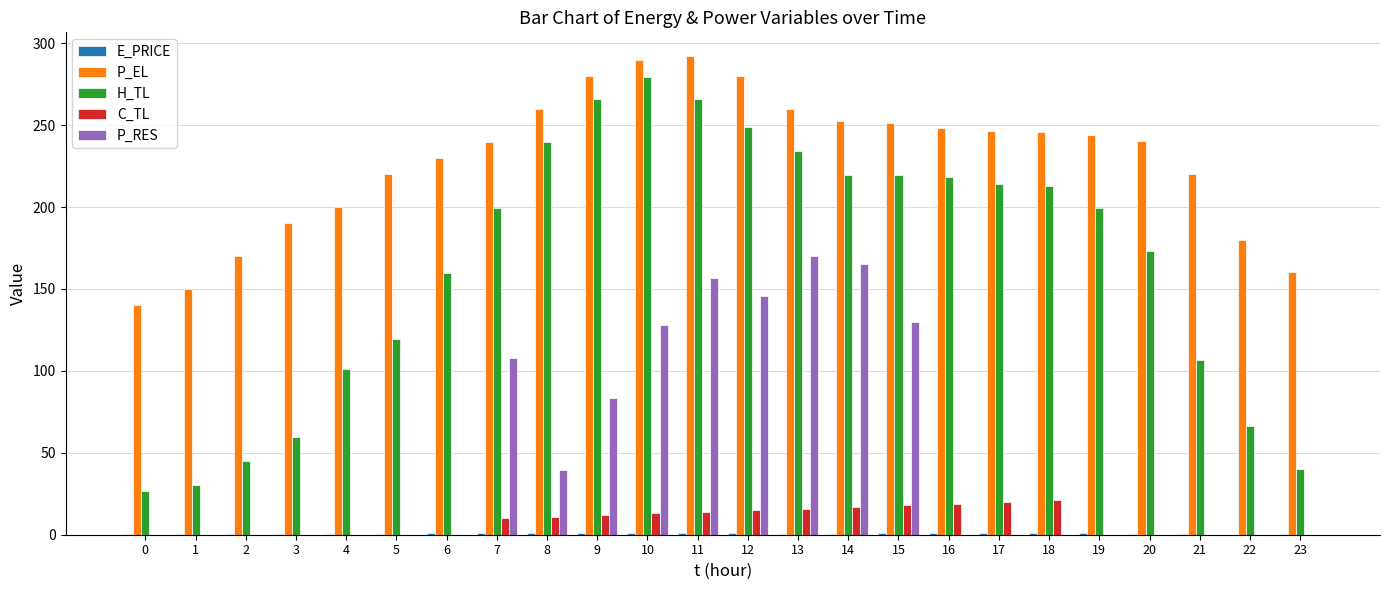

The value of H_TL at 19 is 89.4. True or false?

False